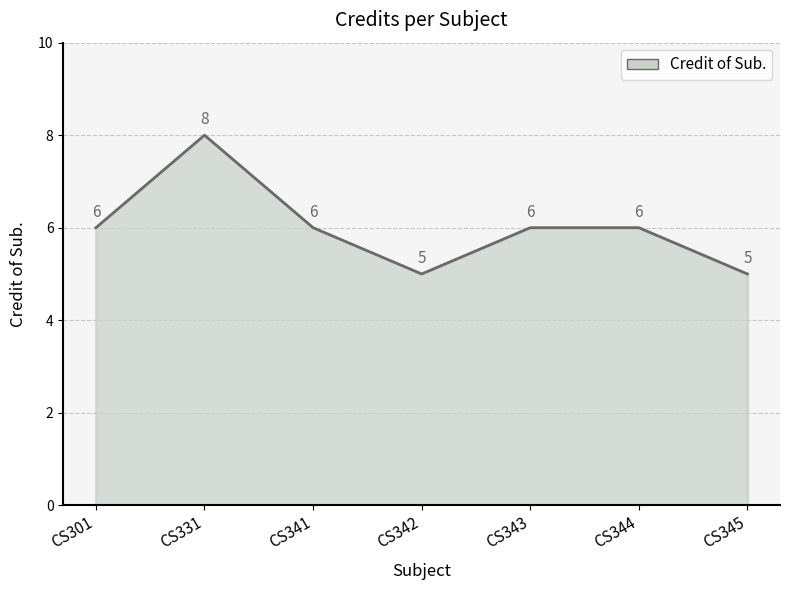

Approximately how many times larger is the value at CS345 compared to CS331?

0.6